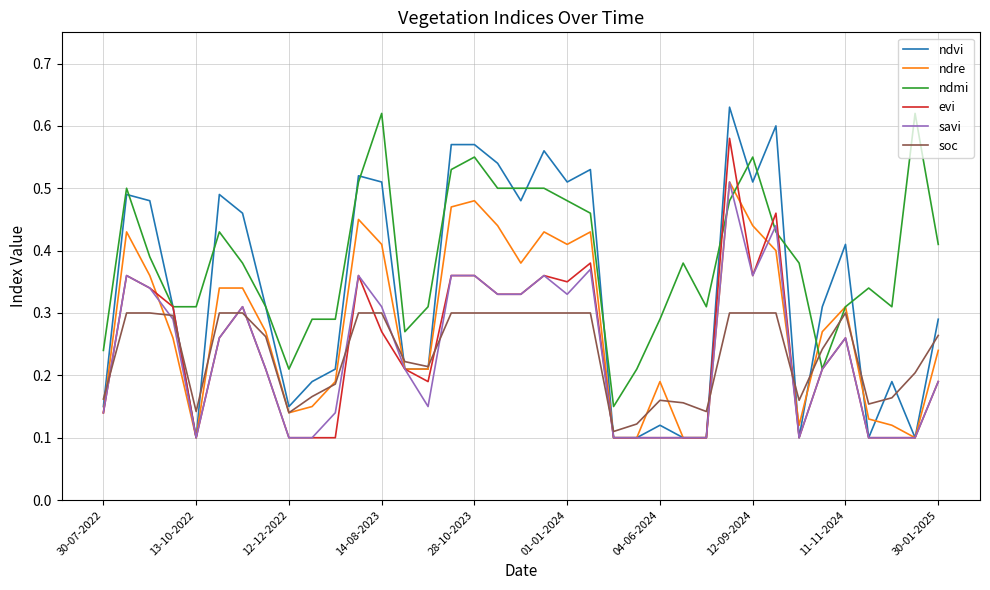

Which series has the largest total across all categories?

ndmi